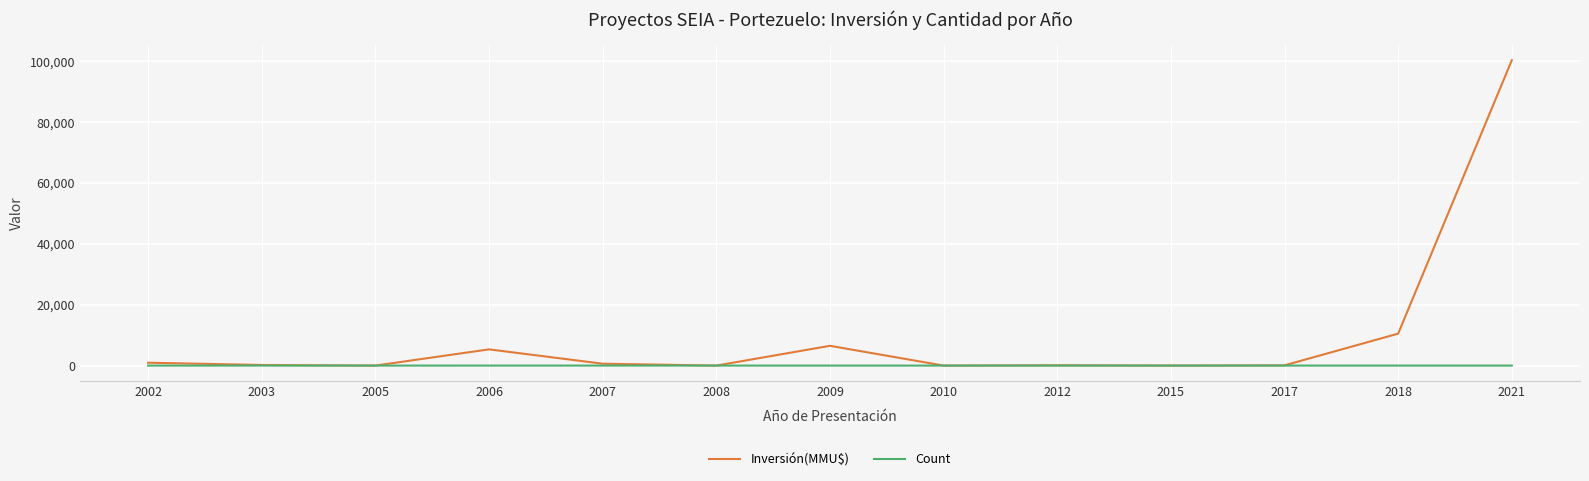

Which series has the largest range (max minus min)?

Inversión(MMU$)